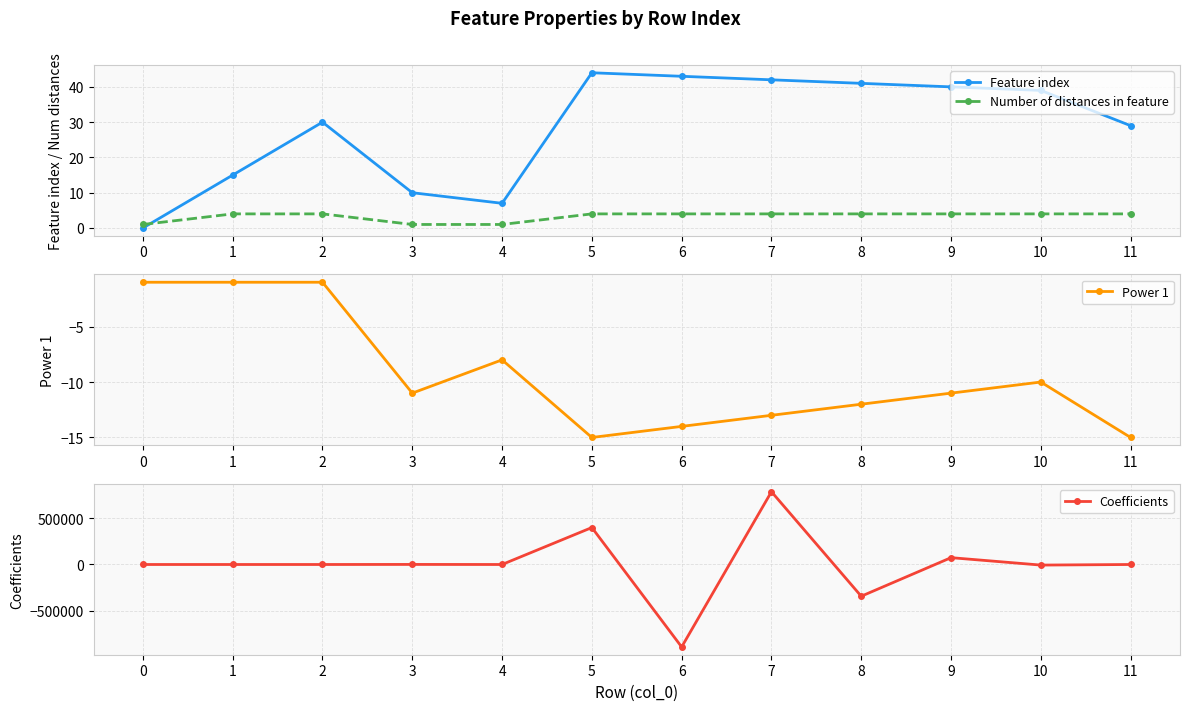

Reading left to right, list all the values displayed in this chart.

Feature index: 0.0	15.0	30.0	10.0	7.0	44.0	43.0	42.0	41.0	40.0	39.0	29.0
Number of distances in feature: 1.0	4.0	4.0	1.0	1.0	4.0	4.0	4.0	4.0	4.0	4.0	4.0
Power 1: -1.0	-1.0	-1.0	-11.0	-8.0	-15.0	-14.0	-13.0	-12.0	-11.0	-10.0	-15.0
Coefficients: 0.2	-0.1	0.1	727.4	-24.0	401259.4	-895362.5	790135.0	-344490.4	74204.7	-6326.5	2.8